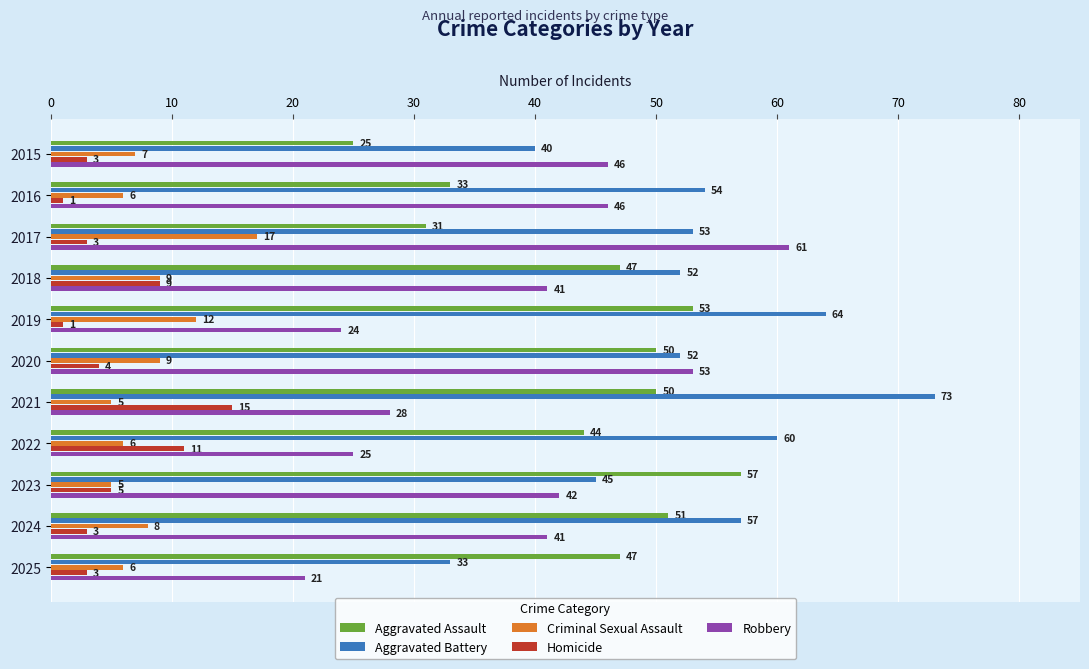

Count the number of data series in this chart.

5